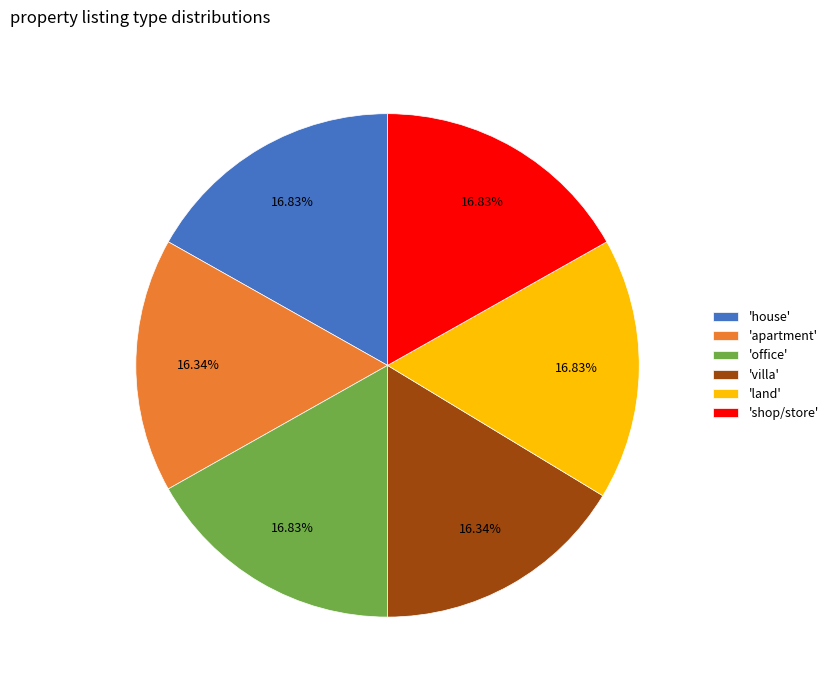

Does 'office' represent more than half of the total?

No